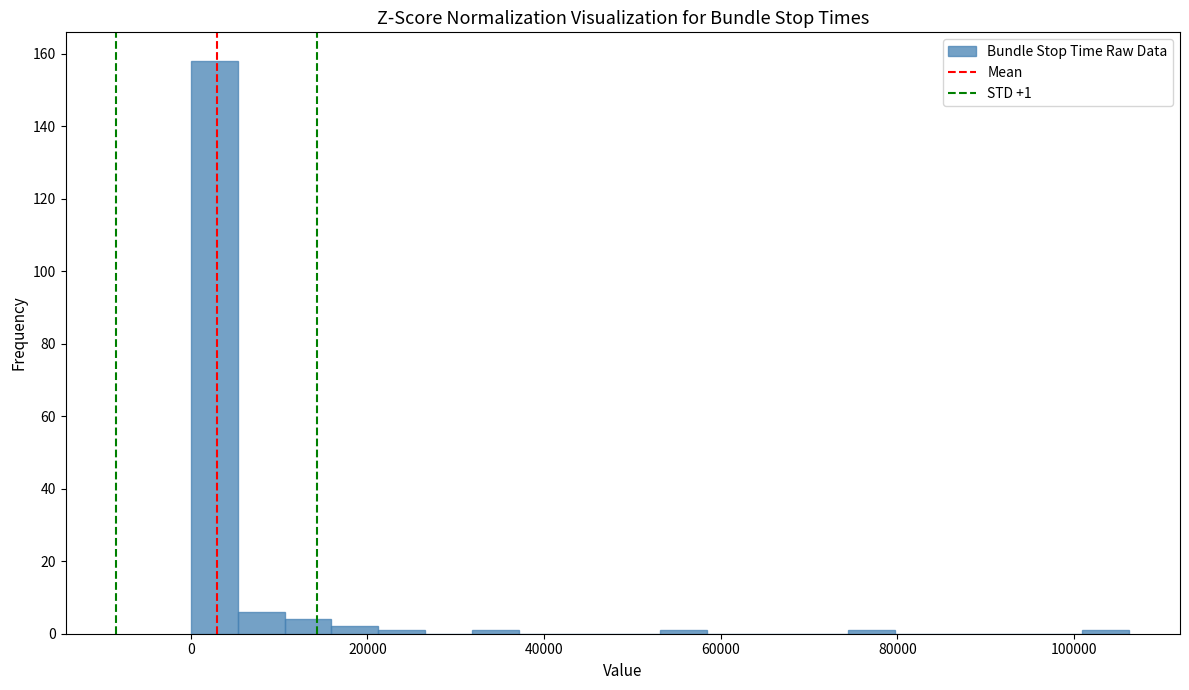

Around what value on the x-axis is the tallest bar? Give the approximate position of its centre, as read against the axis.

2000